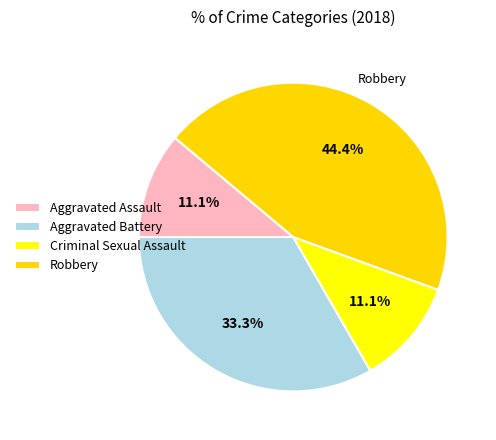

Is it true that Robbery is 50% of the pie?

False